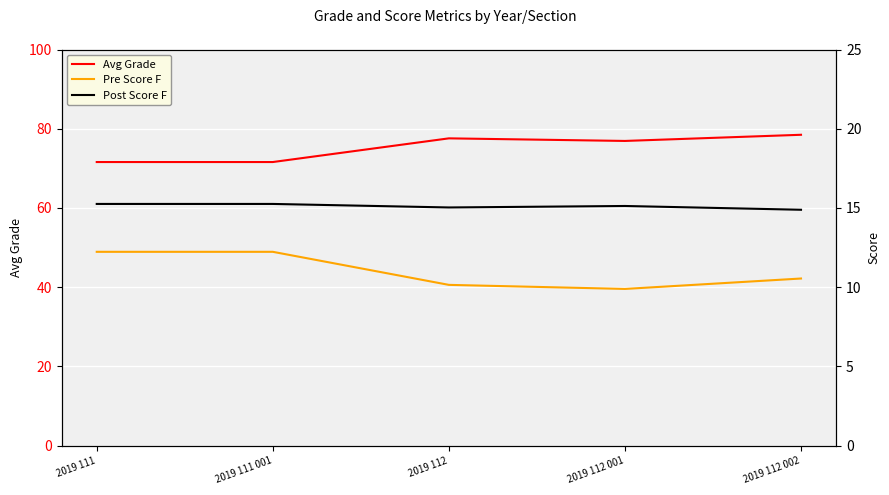

At how many categories does at least one series exceed 70?

5